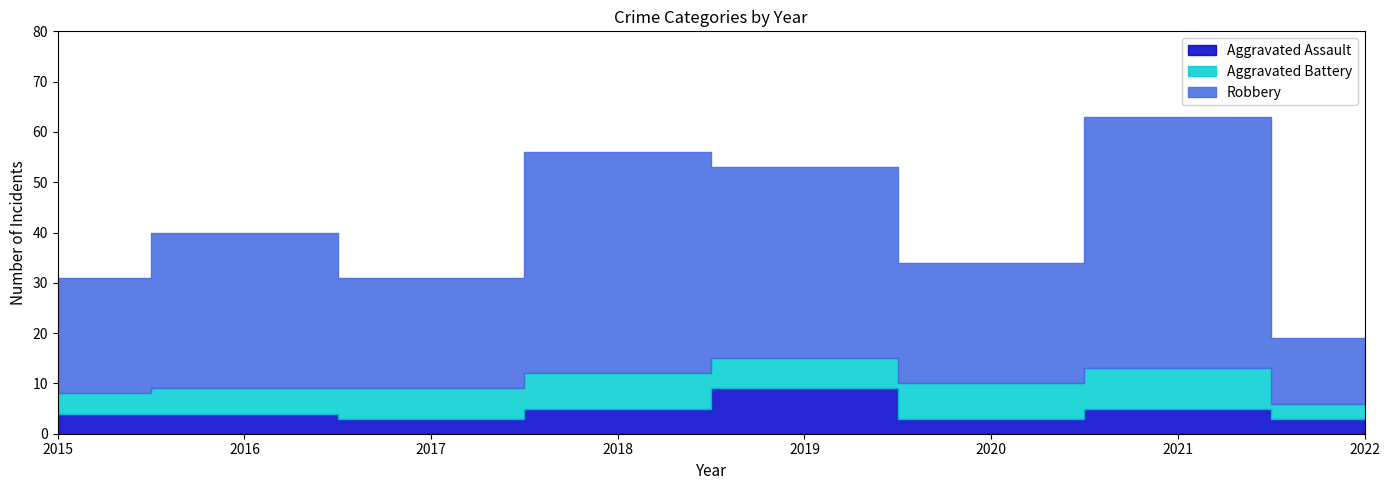

How many values in the Robbery series exceed 31?

3